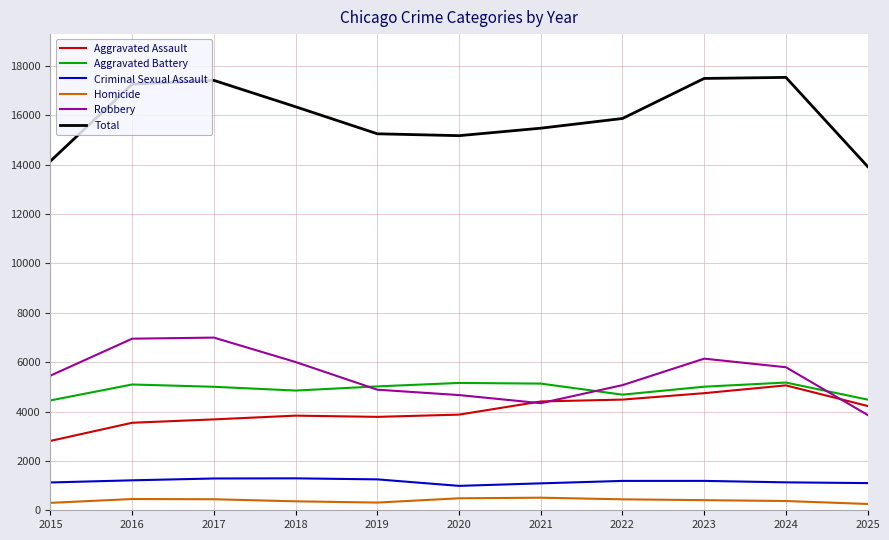

True or false: Total and Aggravated Battery intersect in this chart.

False